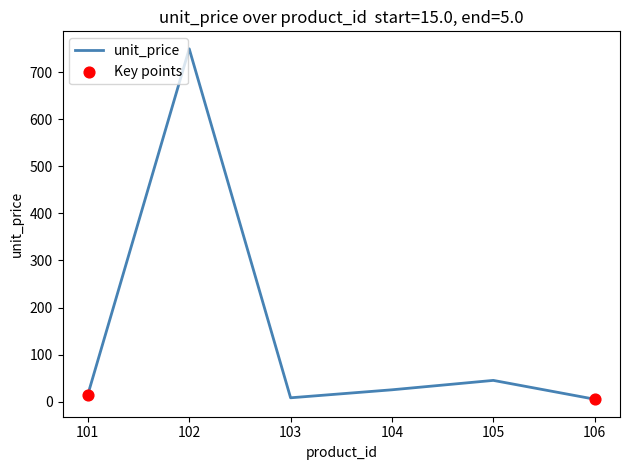

What is the change in value from 101 to 106?

-10